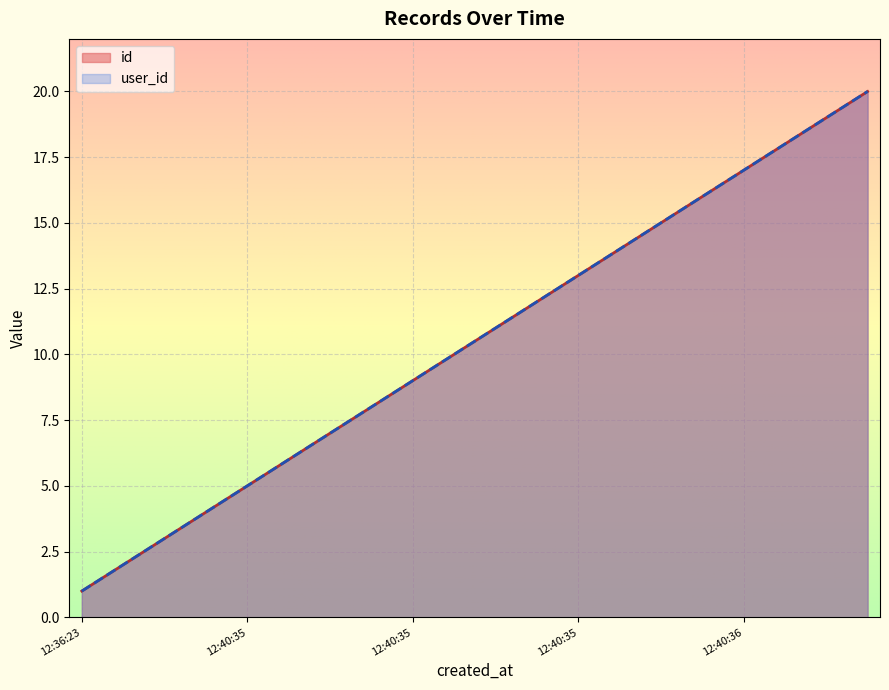

How many series are shown in this chart?

2